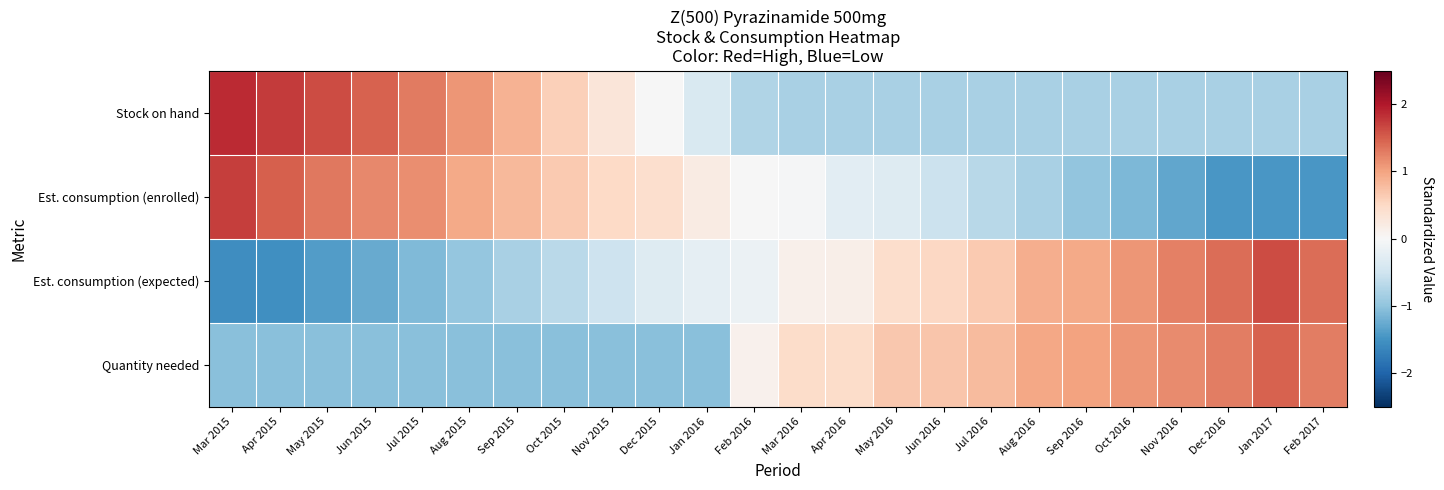

Which label corresponds to the largest value in the chart?

Mar 2015